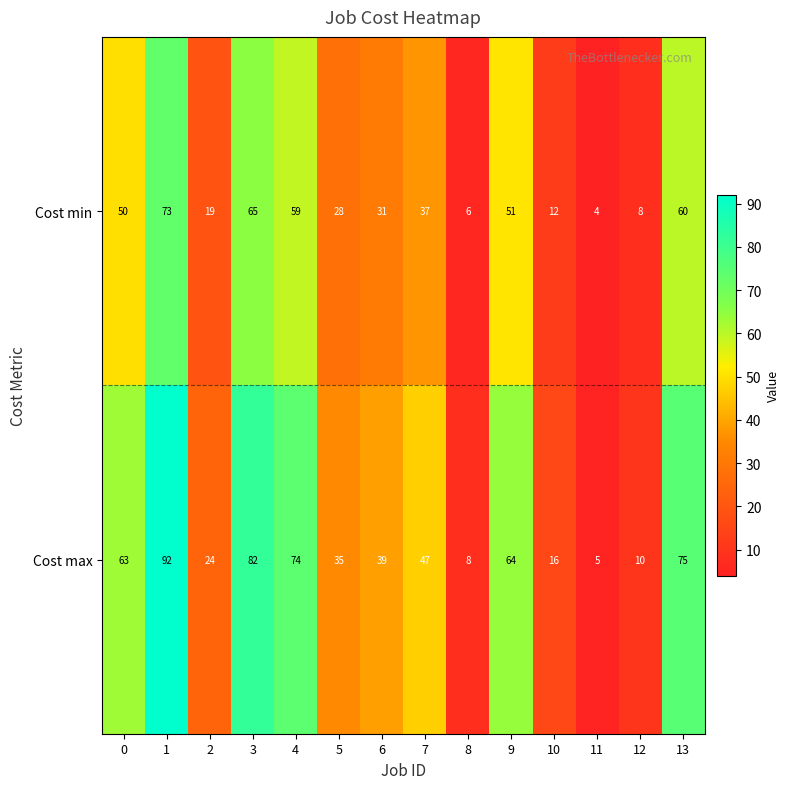

What is the total value across all series at 11?

9